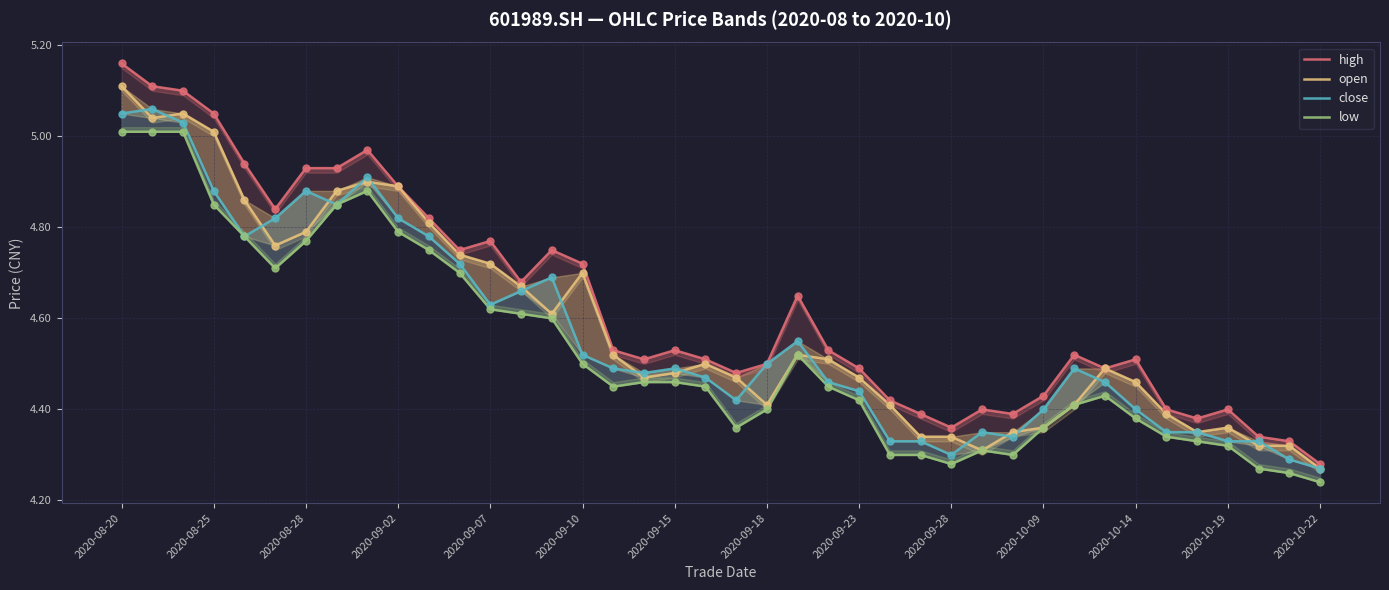

Which series contains the lowest Y value?

low